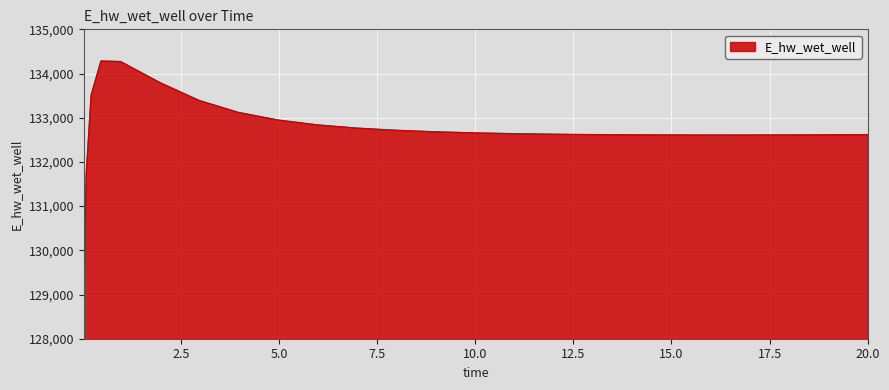

What is the difference between the maximum and minimum values?

5340.8